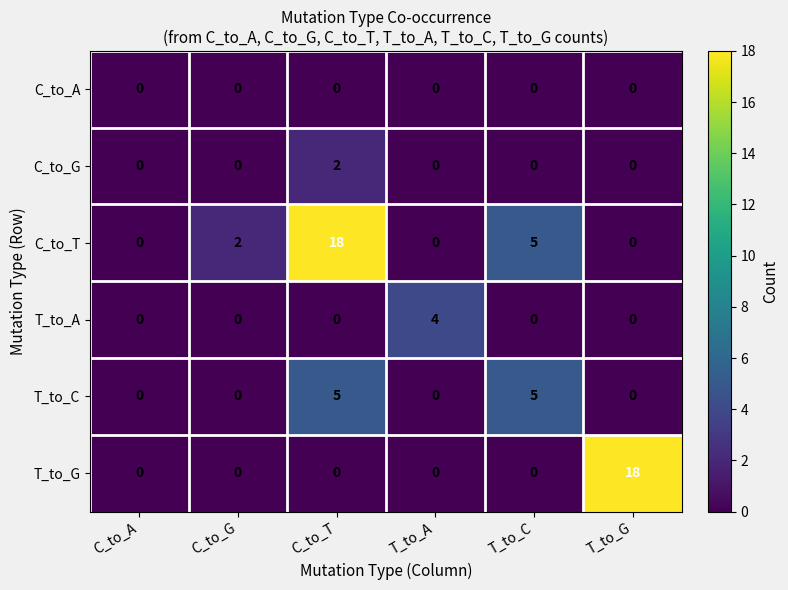

What is the sum of the C_to_T values at T_to_C and T_to_A?

5